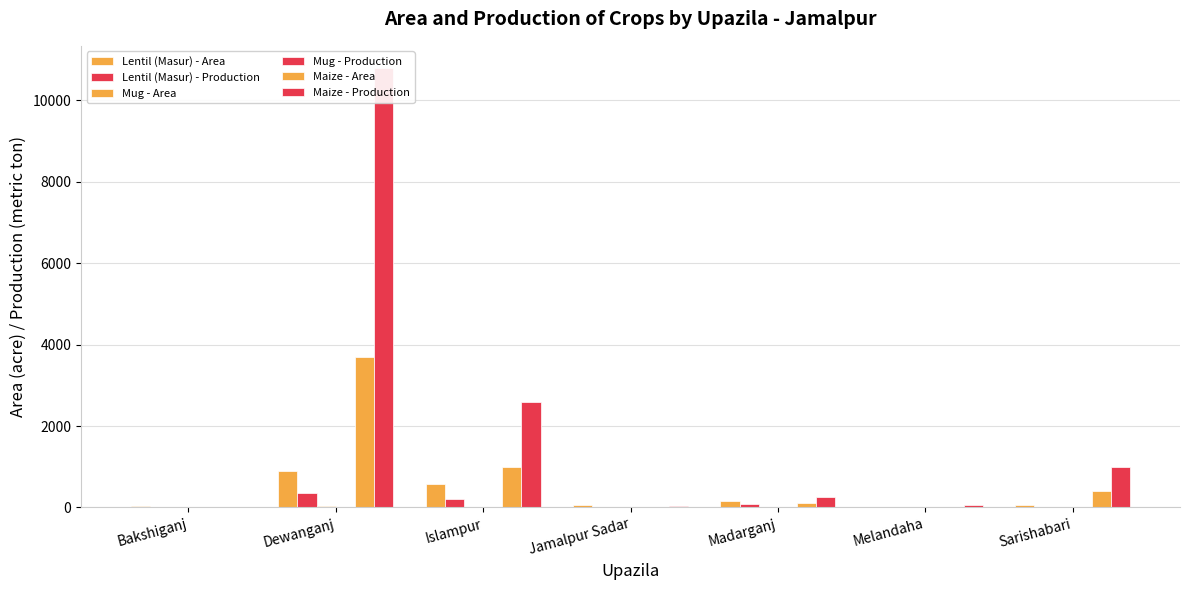

What is the difference between the highest and lowest values at Melandaha?

49